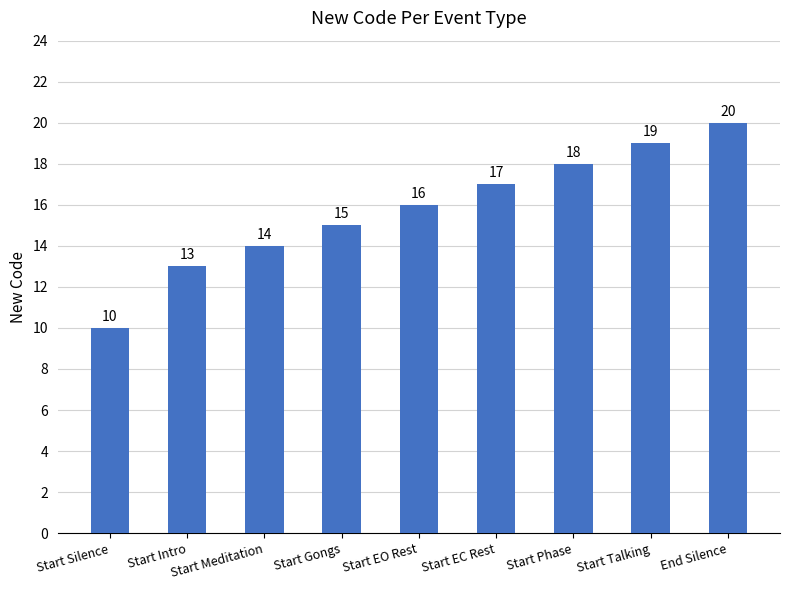

The chart shows a value of 6 at Start EC Rest. True or false?

False